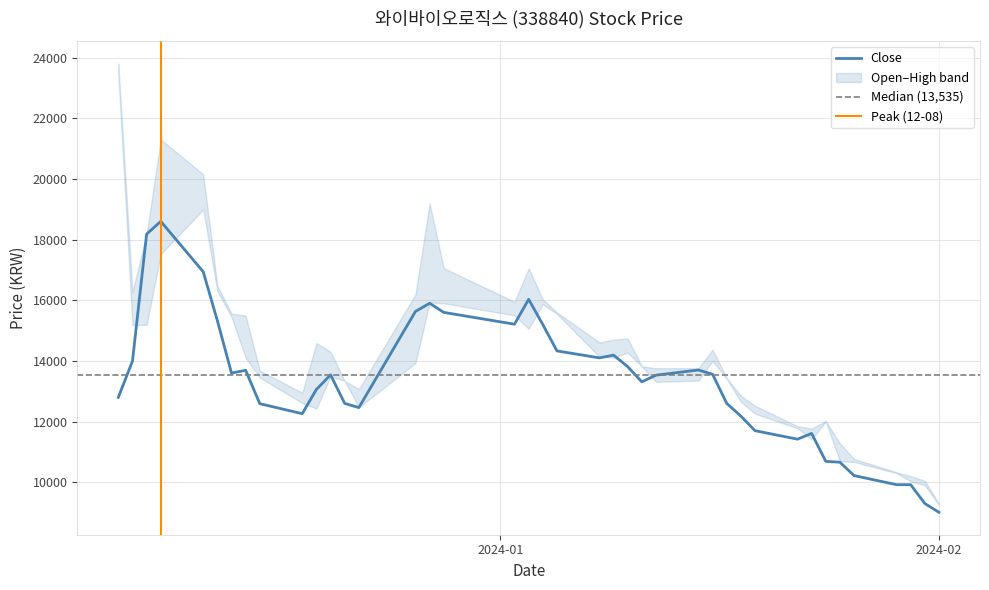

At how many categories does at least one series exceed 19303?

3